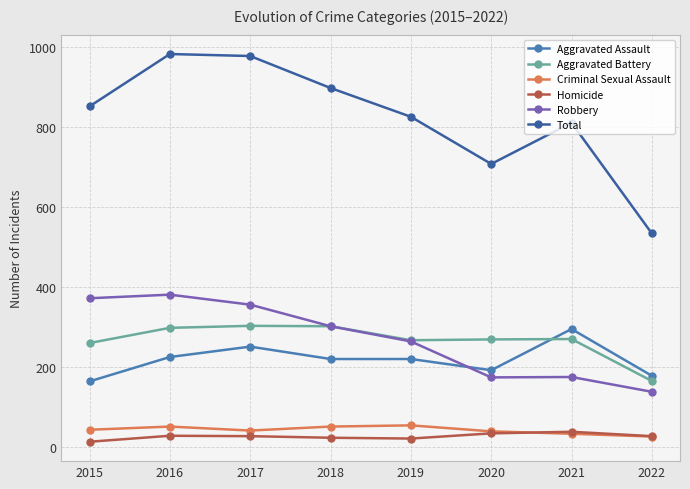

At how many categories does at least one series exceed 881?

3